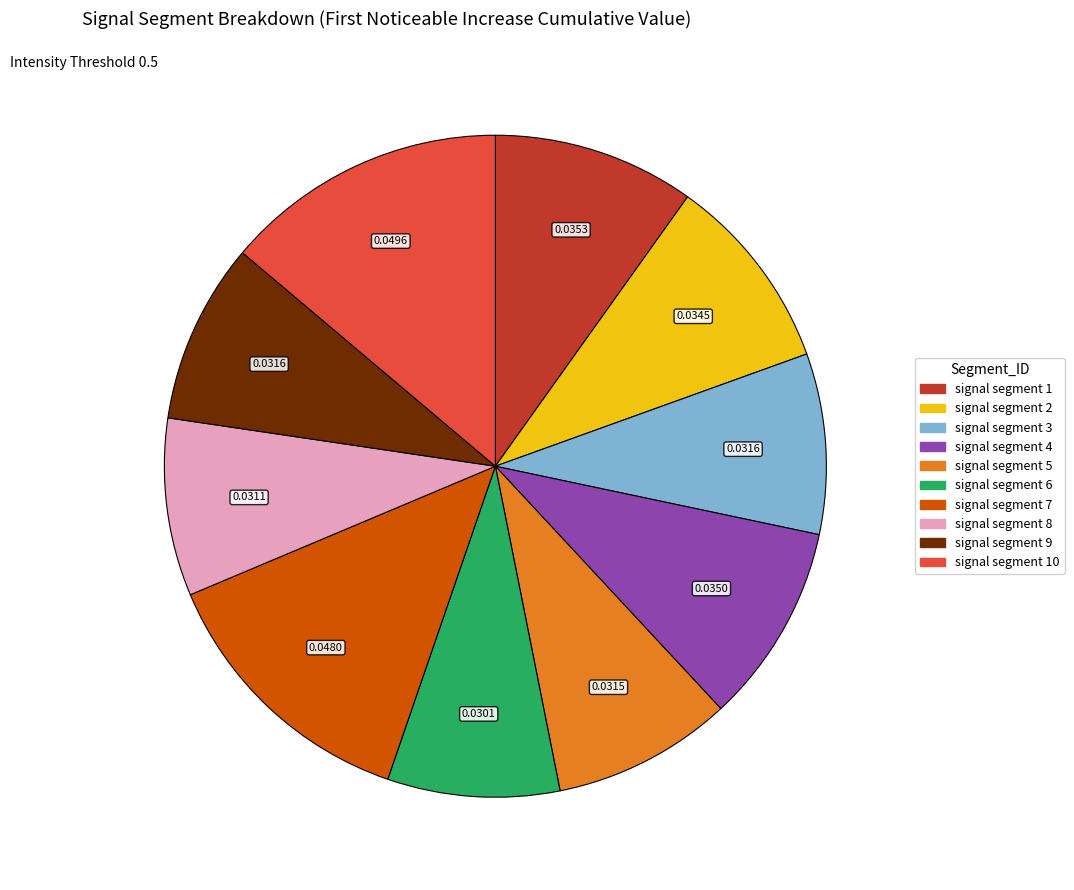

Does any single category account for the majority?

No